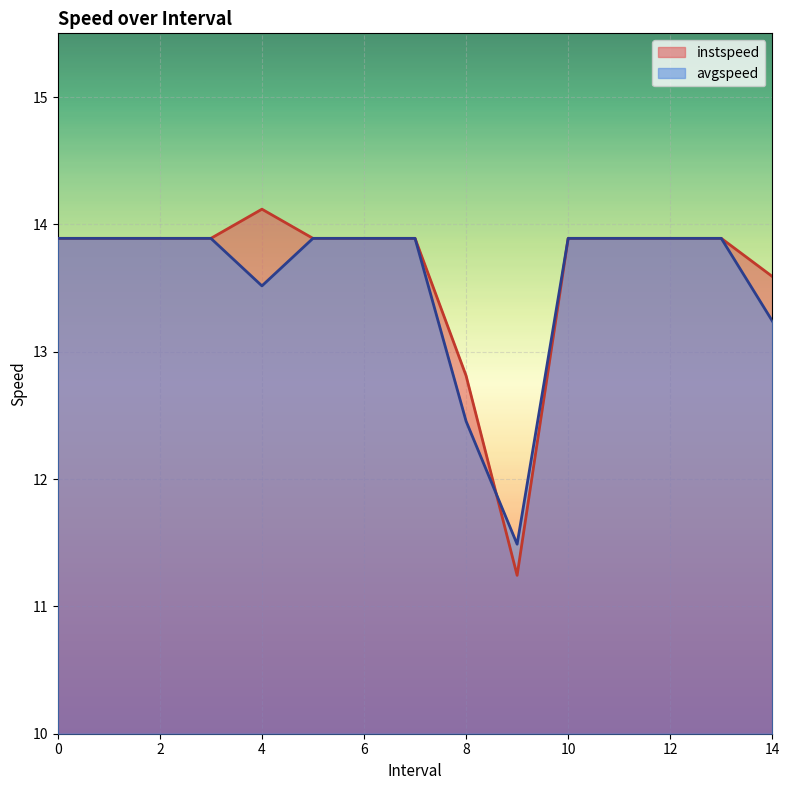

What is the value of the instspeed point at the 2nd from the left?

13.9